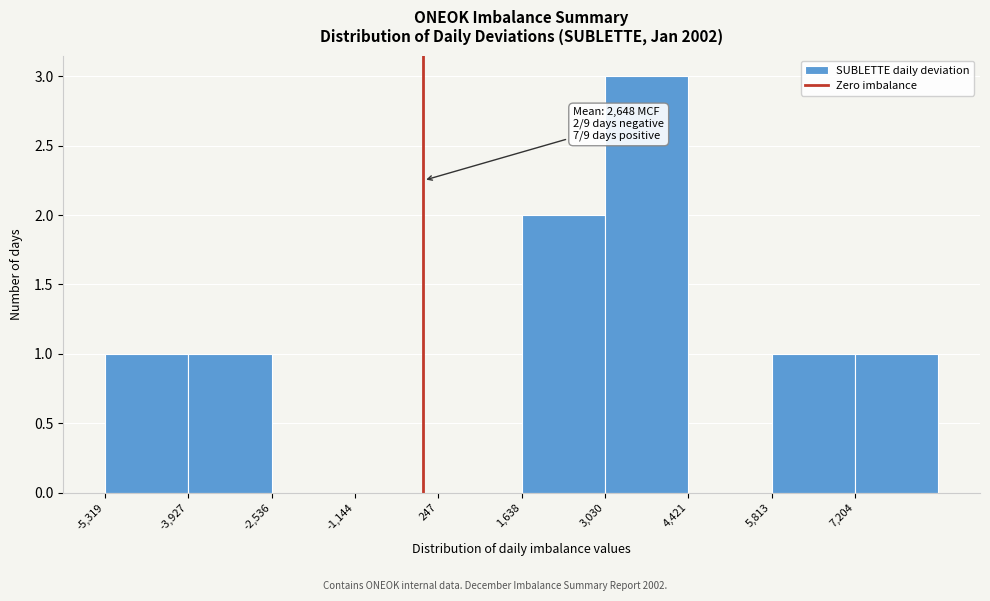

Which range on the x-axis has the tallest bar?

3000 to 4400